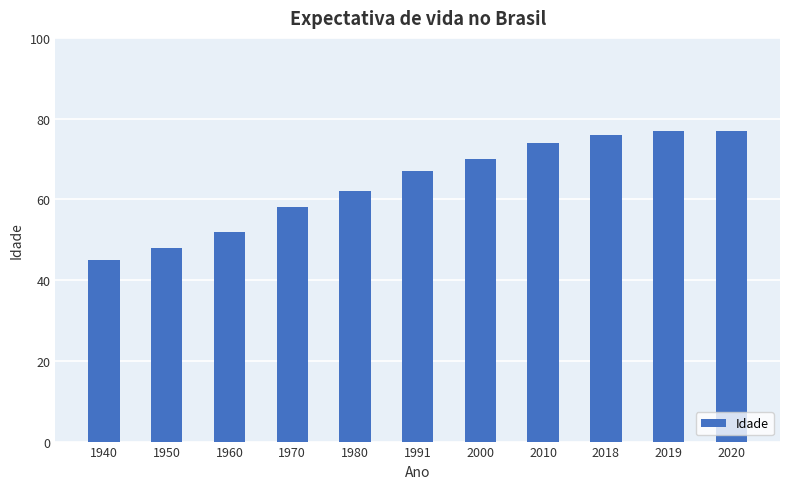

The value at 1960 is 52. True or false?

True